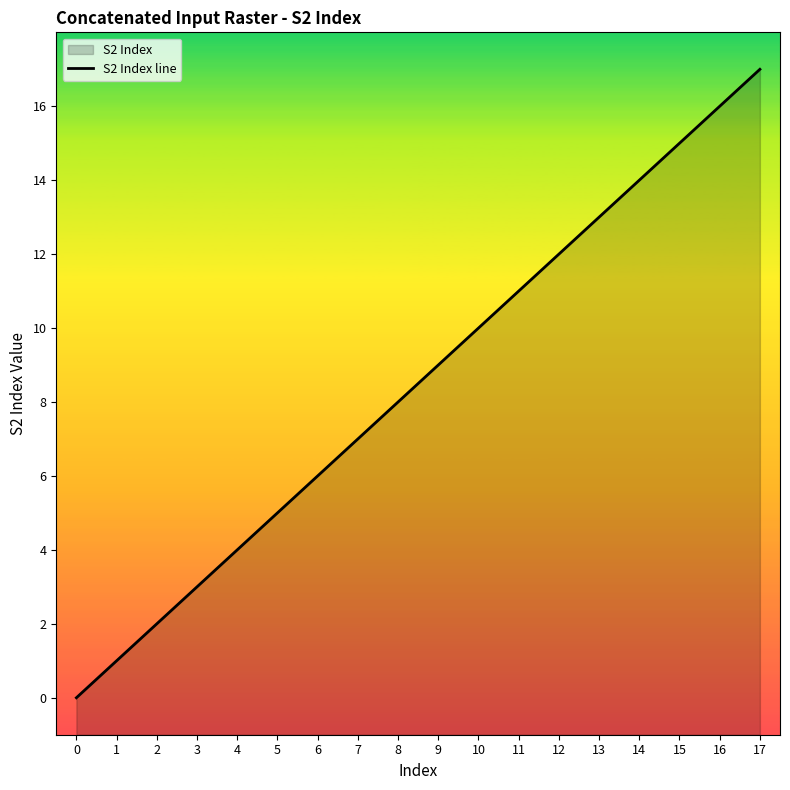

True or false: the data shows 16 at 16.

True